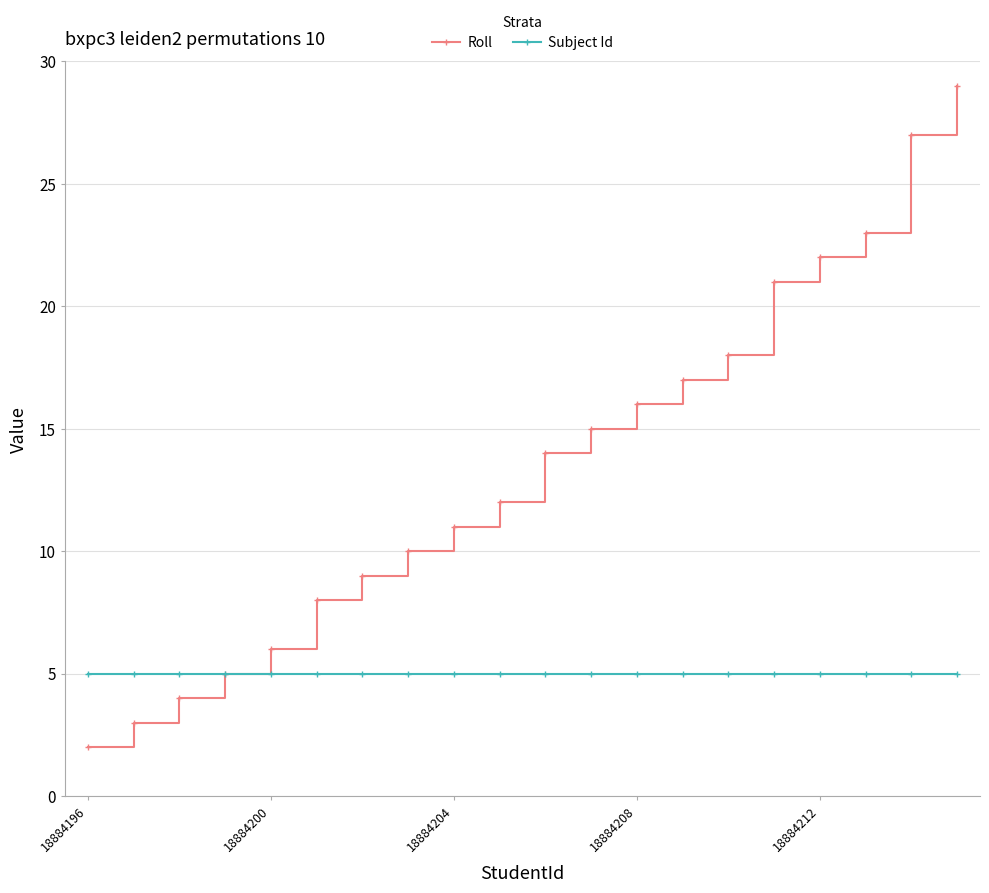

Count the number of categories in the chart.

20